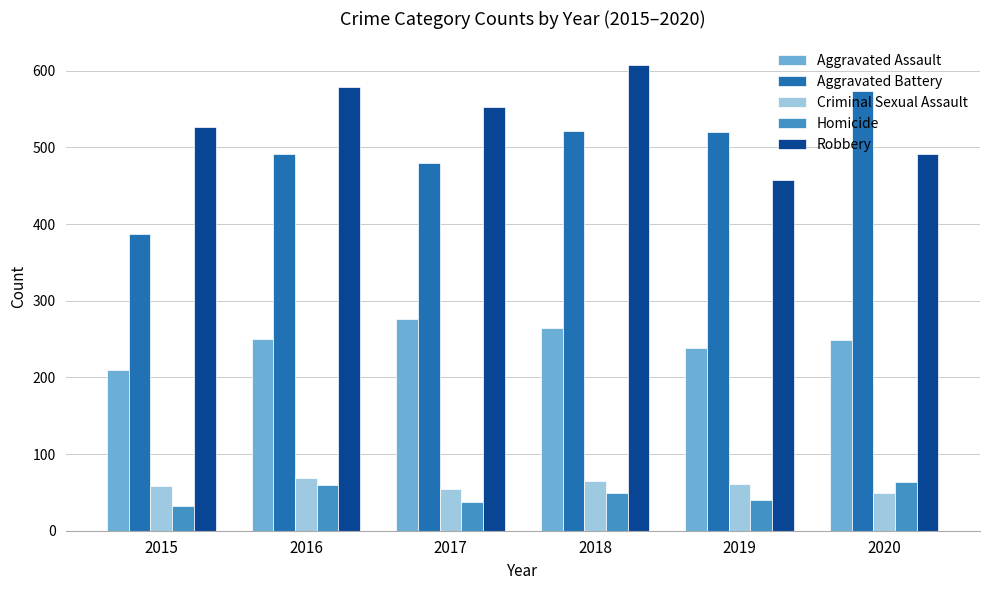

The Aggravated Assault series shows 469 at 2018. True or false?

False